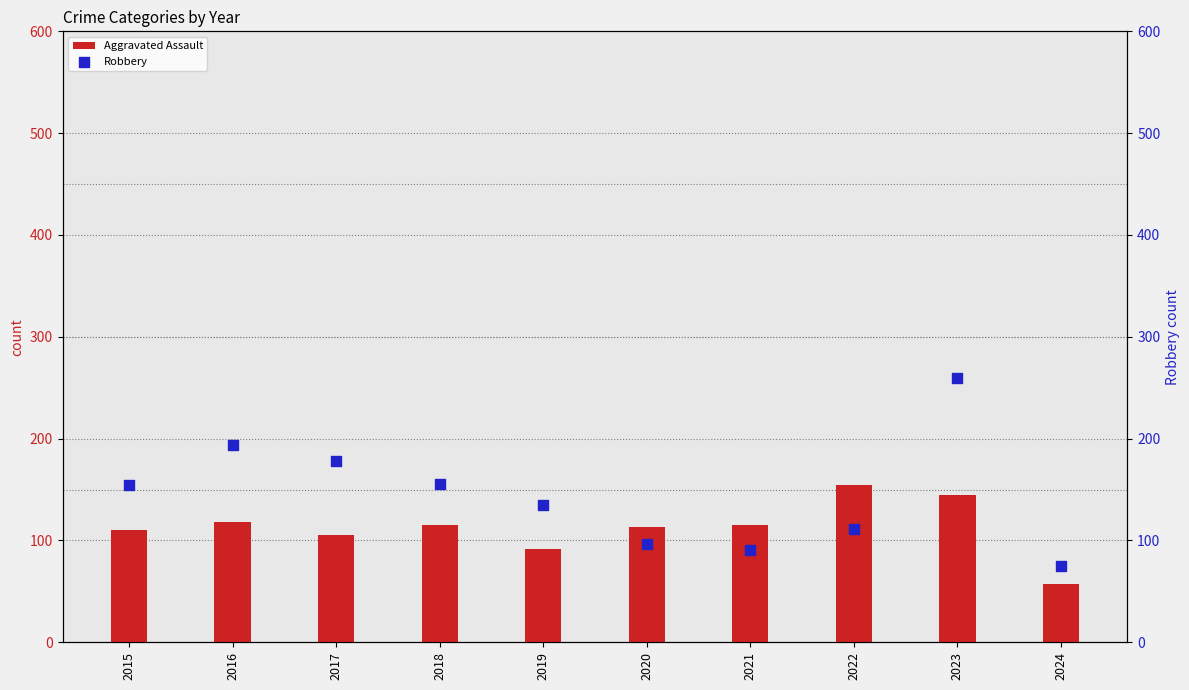

At how many categories does at least one series exceed 152?

6